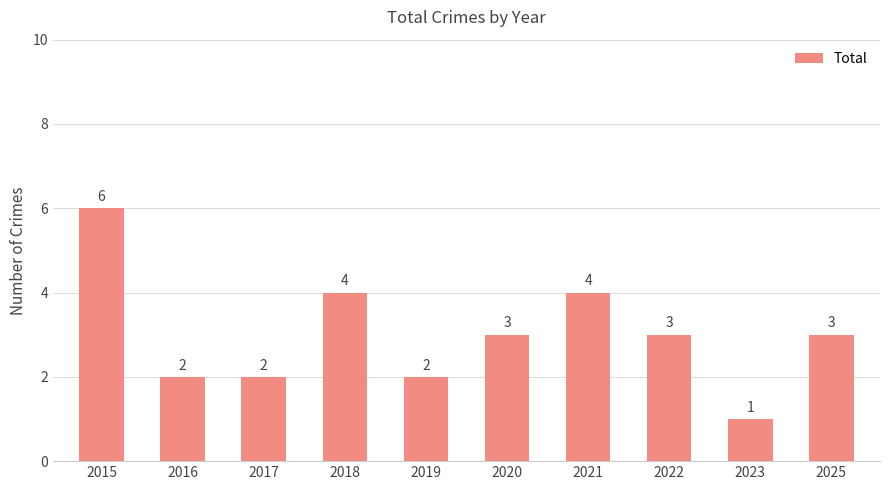

What is the change in value from 2019 to 2025?

+1